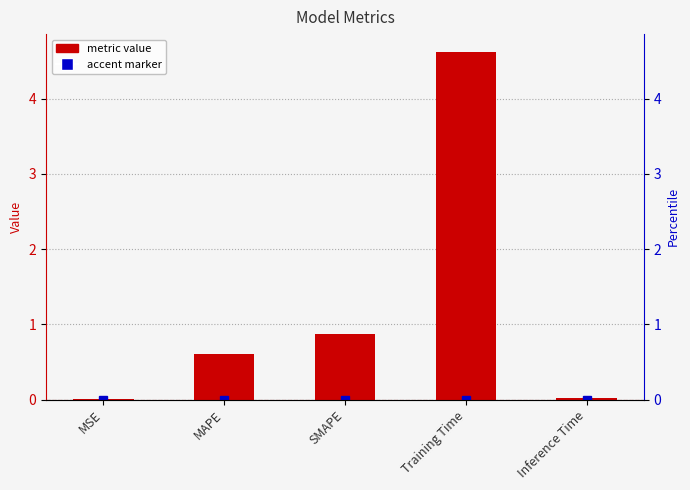

What is the sum of all values?

6.1